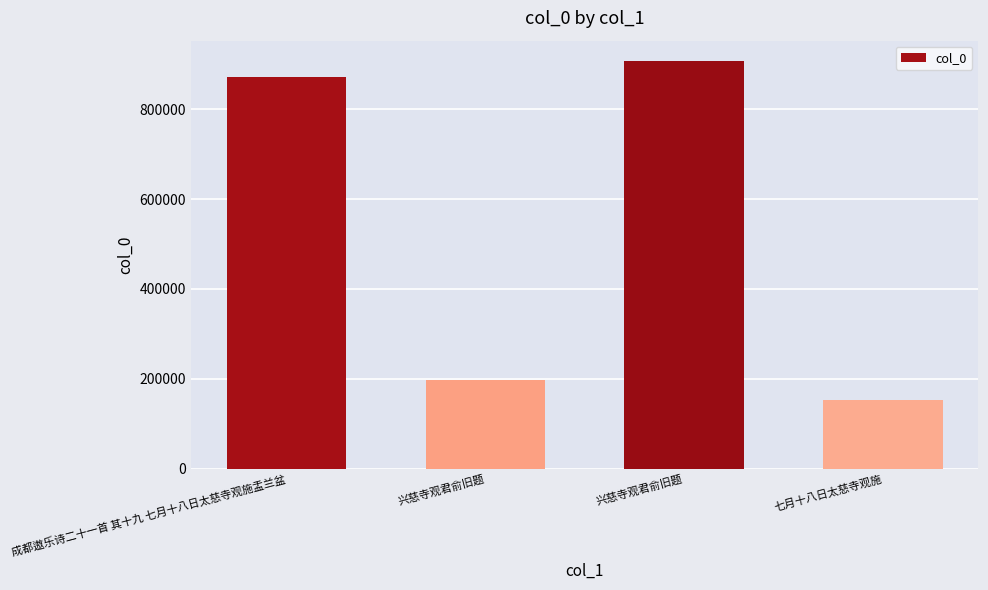

The chart shows a value of 289334 at 兴慈寺观君俞旧题. True or false?

False